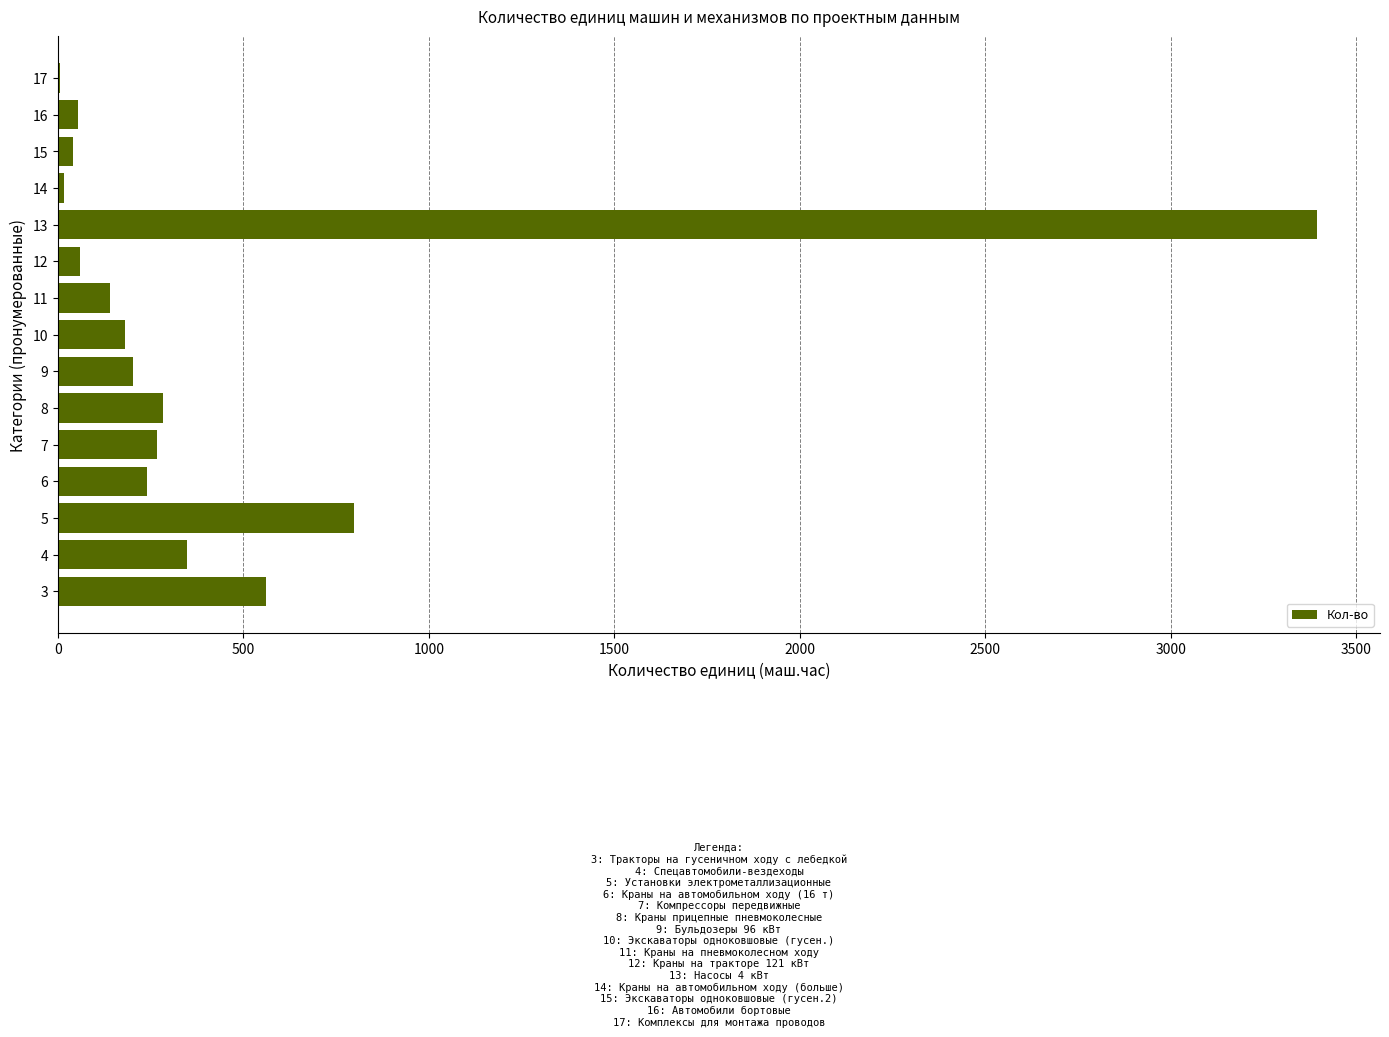

Count the number of data series in this chart.

1